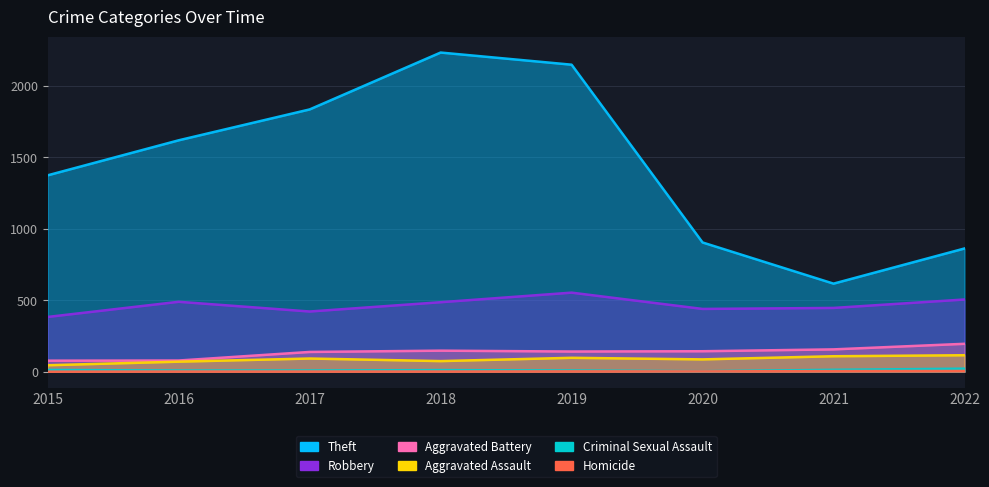

Count the number of categories in the chart.

8